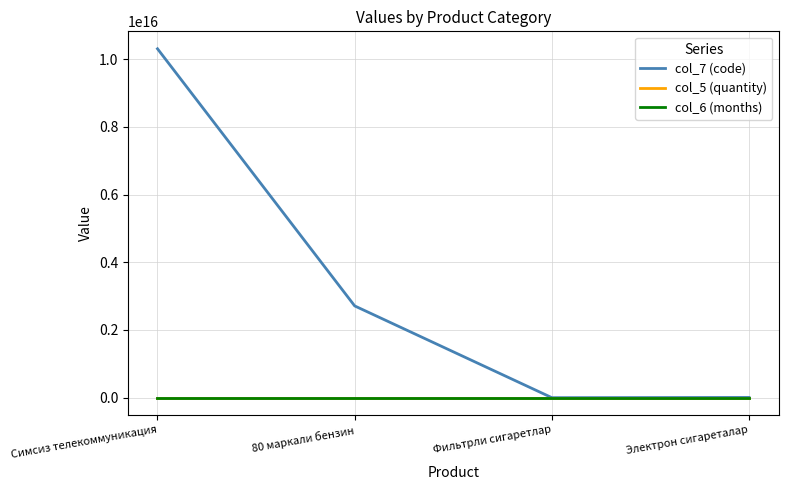

At which category does col_7 (code) reach its first local valley?

Фильтрли сигаретлар